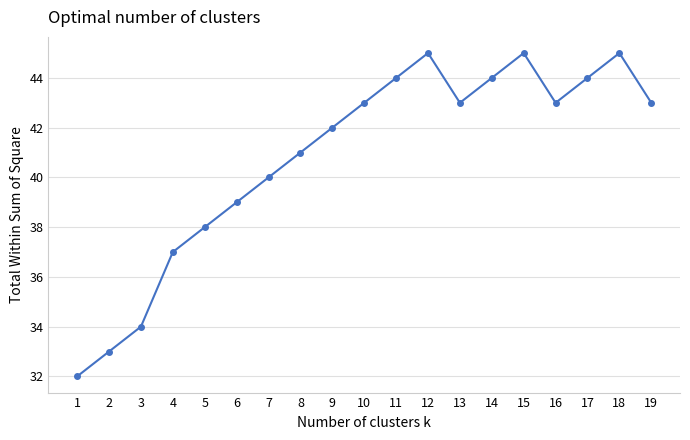

What is the difference between the values at 5 and 14?

6